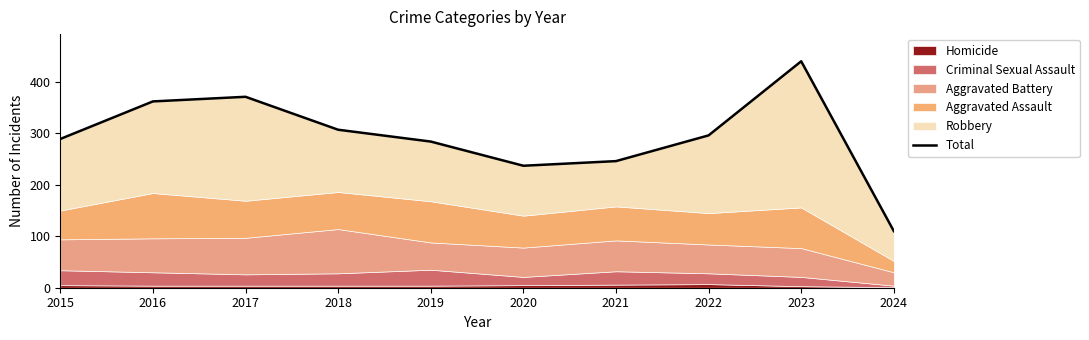

Reading left to right, list all the values displayed in this chart.

2015=289	2016=362	2017=371	2018=307	2019=284	2020=237	2021=246	2022=296	2023=440	2024=110